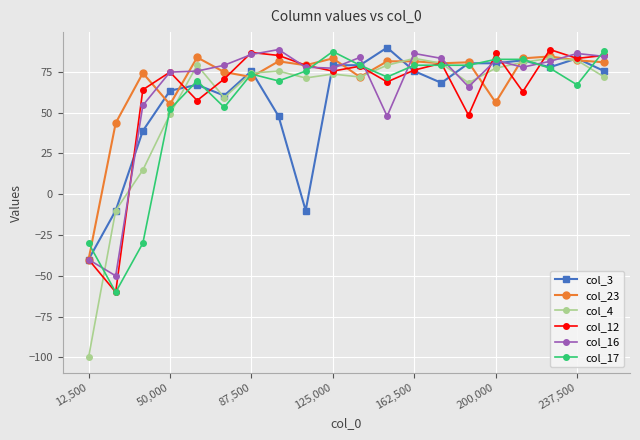

What is the maximum value shown in the chart?

89.8